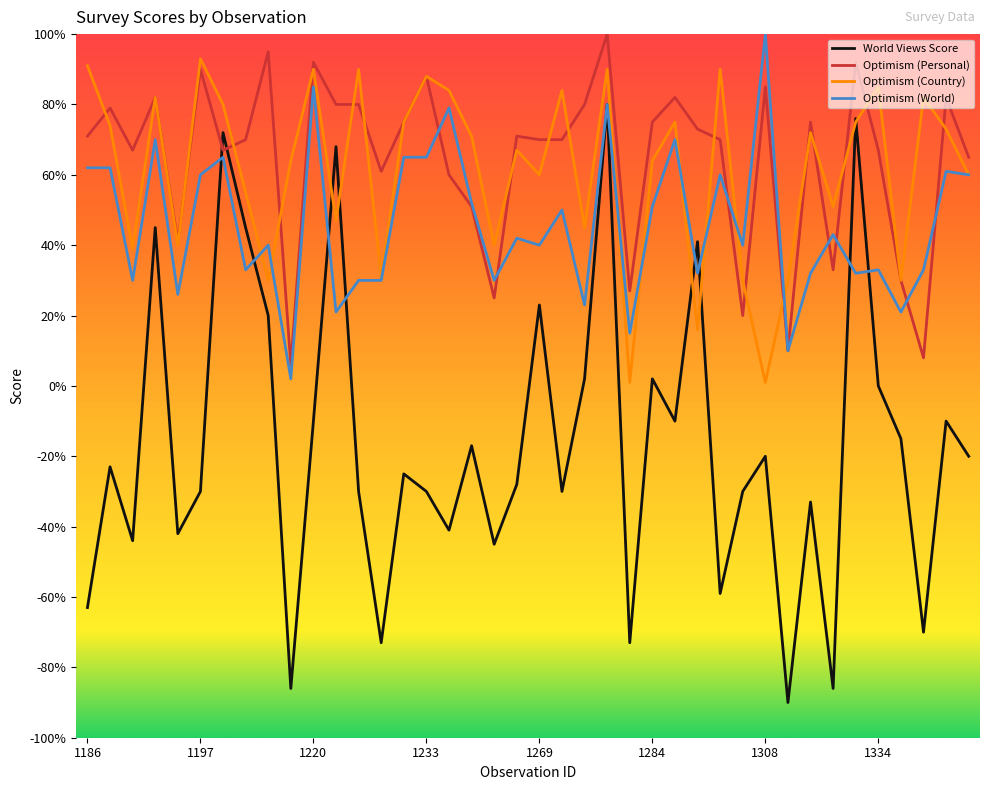

What is the sum of all Optimism (World) values?

1835